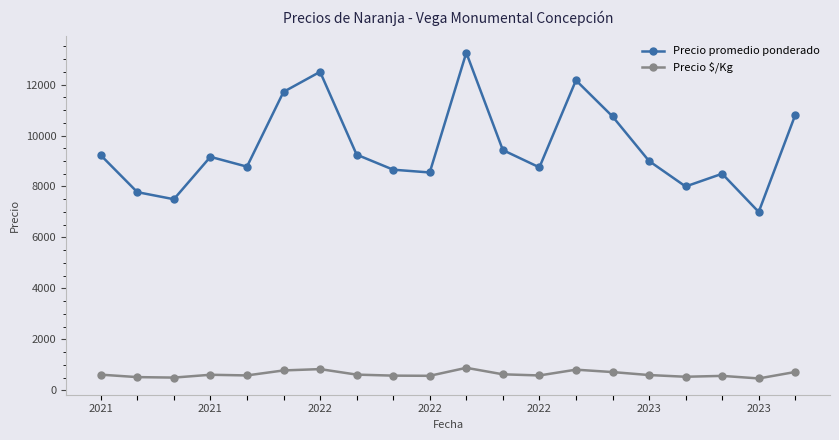

True or false: Precio $/Kg has more than 1 interior local peaks.

True